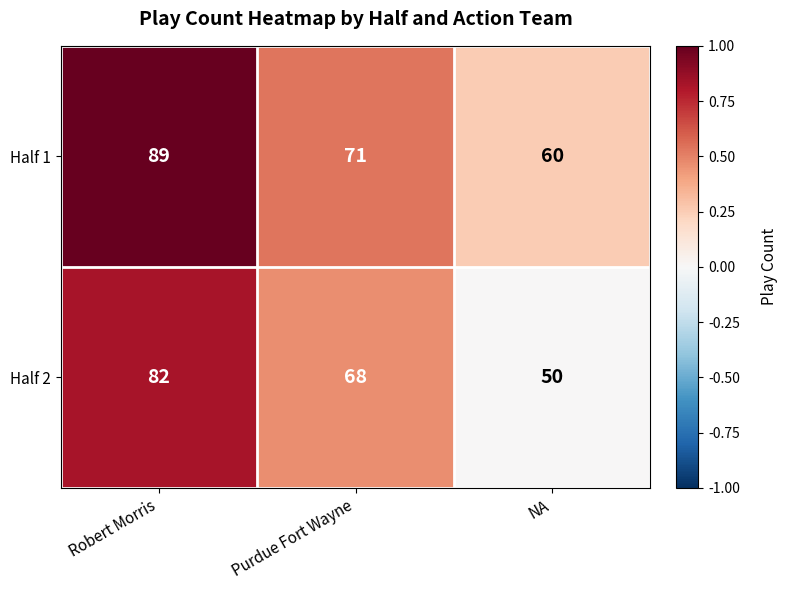

Reading left to right, extract all data points from this chart.

Half 1: 89	71	60
Half 2: 82	68	50